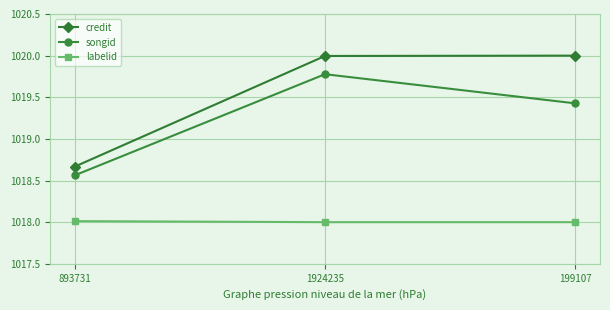

Does the chart display data point markers on the line(s)?

Yes